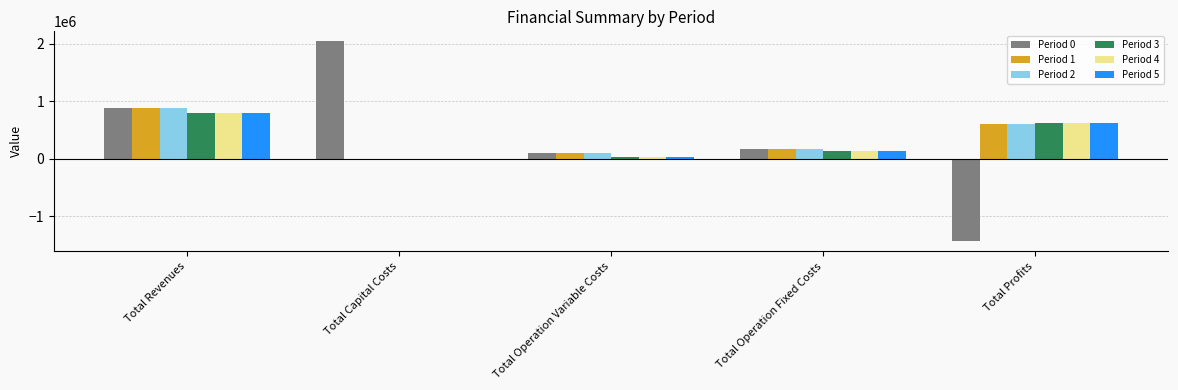

Reading left to right, list all the values displayed in this chart.

Period 0: Total Revenues=881563.9	Total Capital Costs=2044699.0	Total Operation Variable Costs=101648.5	Total Operation Fixed Costs=172607.0	Total Profits=-1437390.6
Period 1: Total Revenues=881563.9	Total Capital Costs=0.0	Total Operation Variable Costs=101346.6	Total Operation Fixed Costs=172607.0	Total Profits=607610.3
Period 2: Total Revenues=881563.9	Total Capital Costs=0.0	Total Operation Variable Costs=101044.2	Total Operation Fixed Costs=172607.0	Total Profits=607912.7
Period 3: Total Revenues=789630.1	Total Capital Costs=0.0	Total Operation Variable Costs=26356.2	Total Operation Fixed Costs=138979.4	Total Profits=624294.5
Period 4: Total Revenues=789630.1	Total Capital Costs=0.0	Total Operation Variable Costs=26356.2	Total Operation Fixed Costs=138979.4	Total Profits=624294.5
Period 5: Total Revenues=789630.1	Total Capital Costs=0.0	Total Operation Variable Costs=26356.2	Total Operation Fixed Costs=138979.4	Total Profits=624294.5